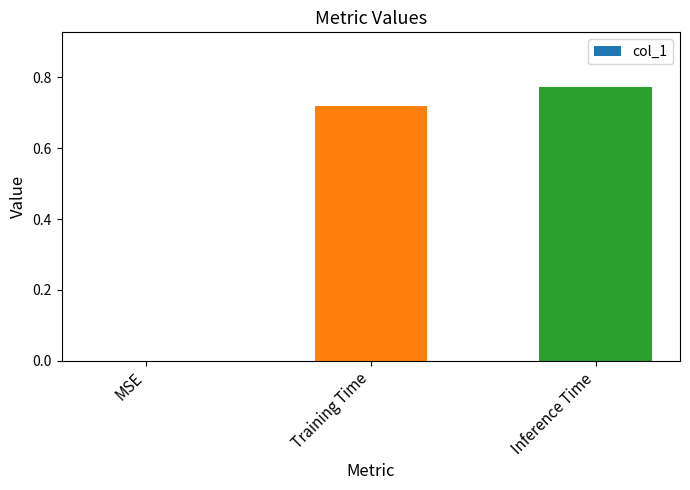

Which category has the highest value across all series?

Inference Time